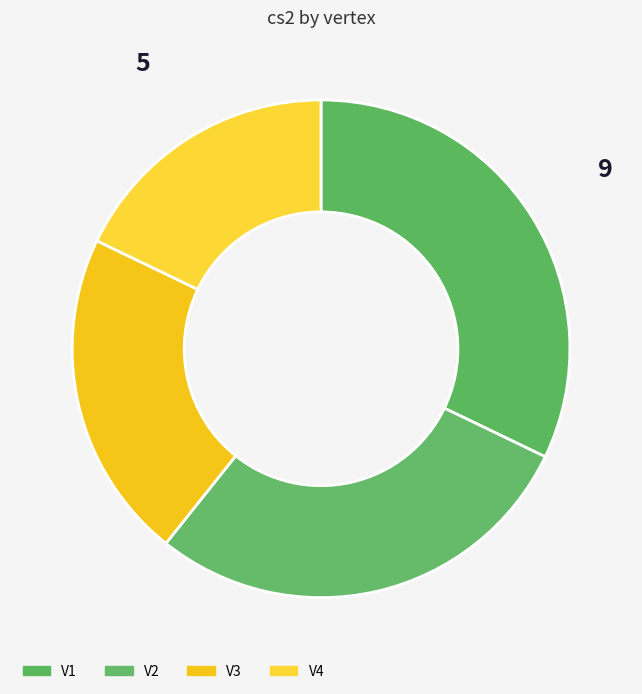

To the nearest percent, what is the difference between the largest and smallest slice percentages?

14%